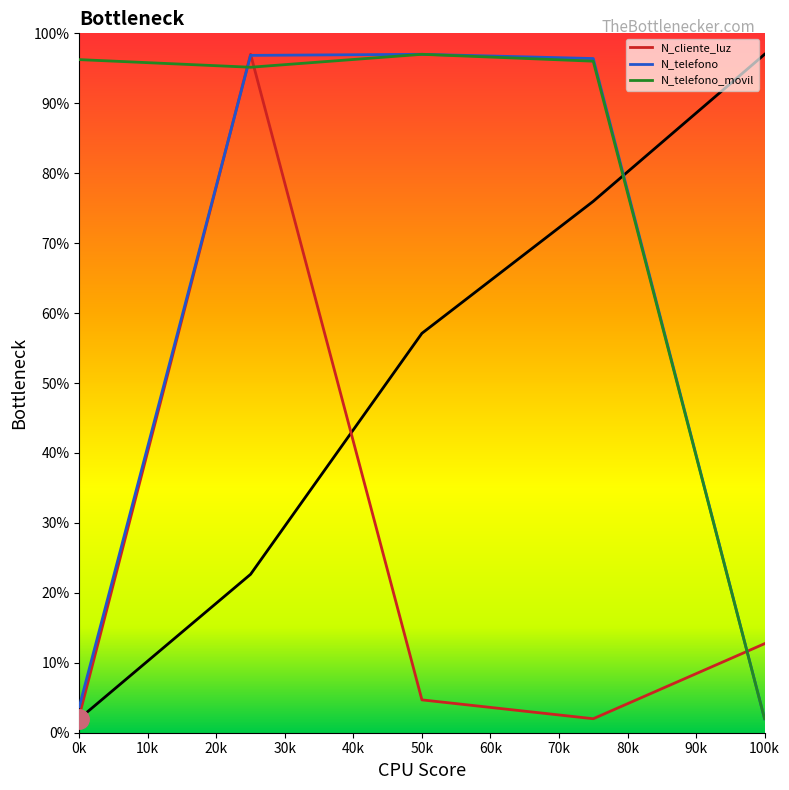

True or false: N_cliente_luz has a value of 8.3 at 50k.

False